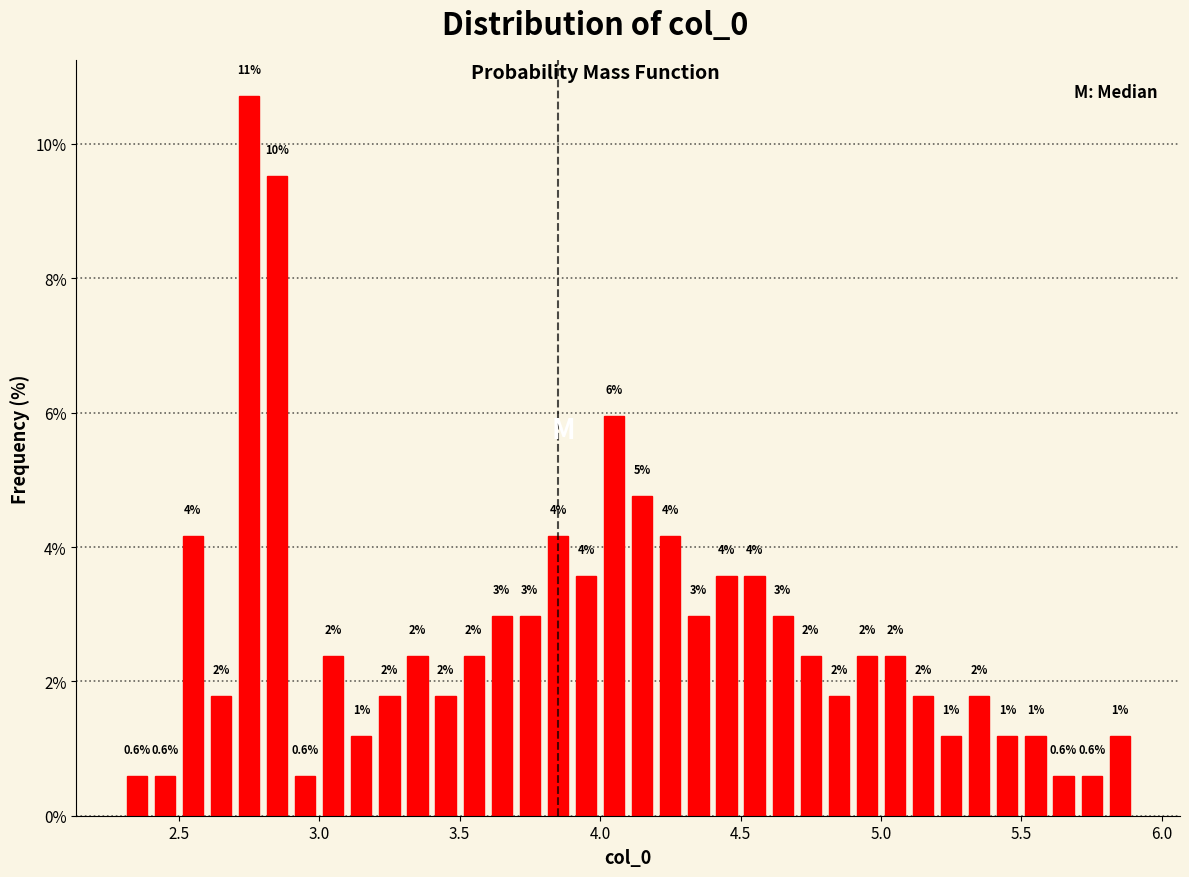

Around what value on the x-axis is the tallest bar? Give the approximate position of its centre, as read against the axis.

2.75